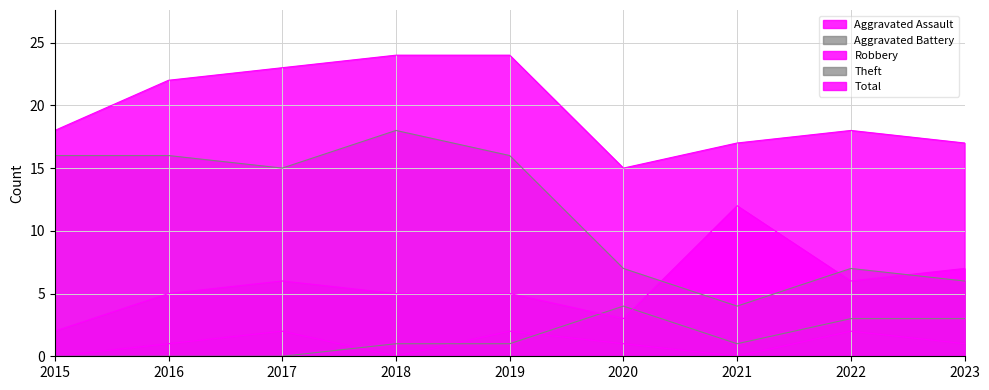

What is the average value of the Aggravated Battery series?

1